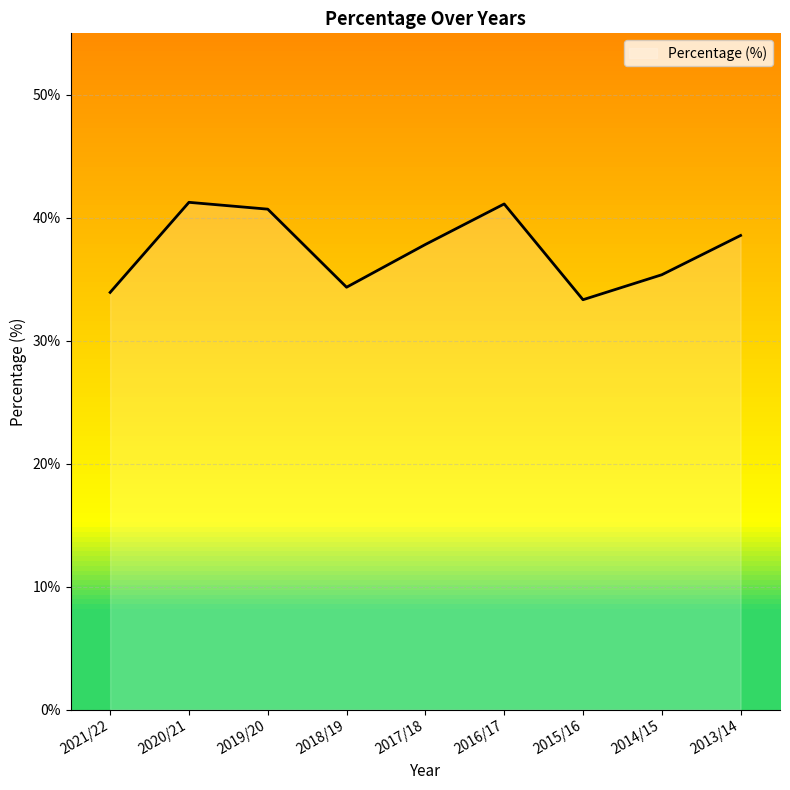

How many lines are shown in the chart?

1